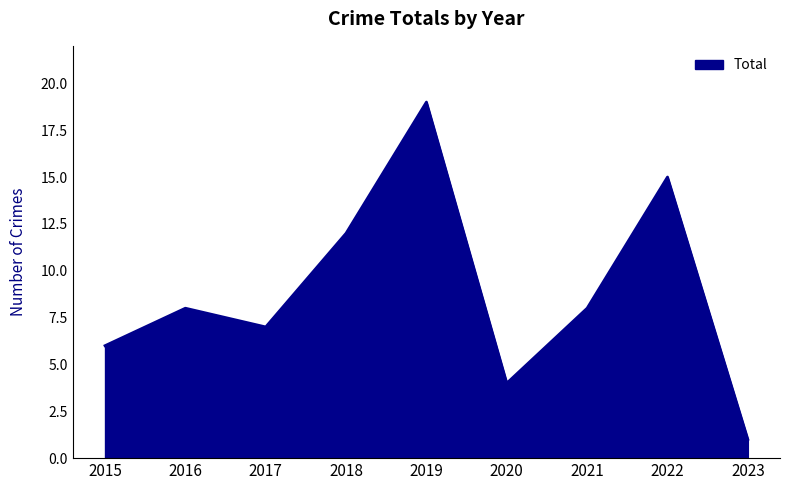

What is the minimum value shown in the chart?

1